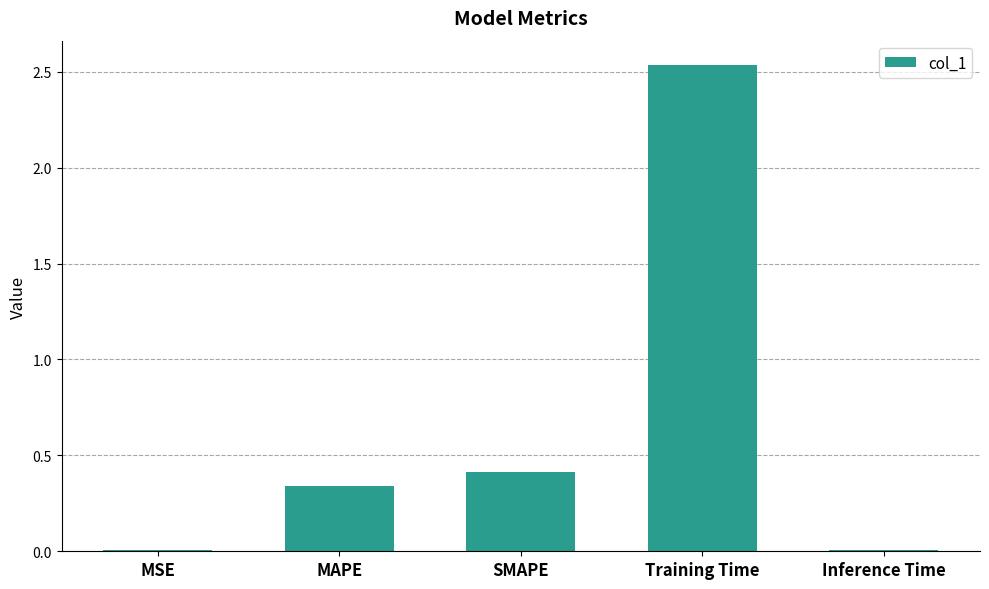

What is the change in value from MAPE to SMAPE?

+0.1